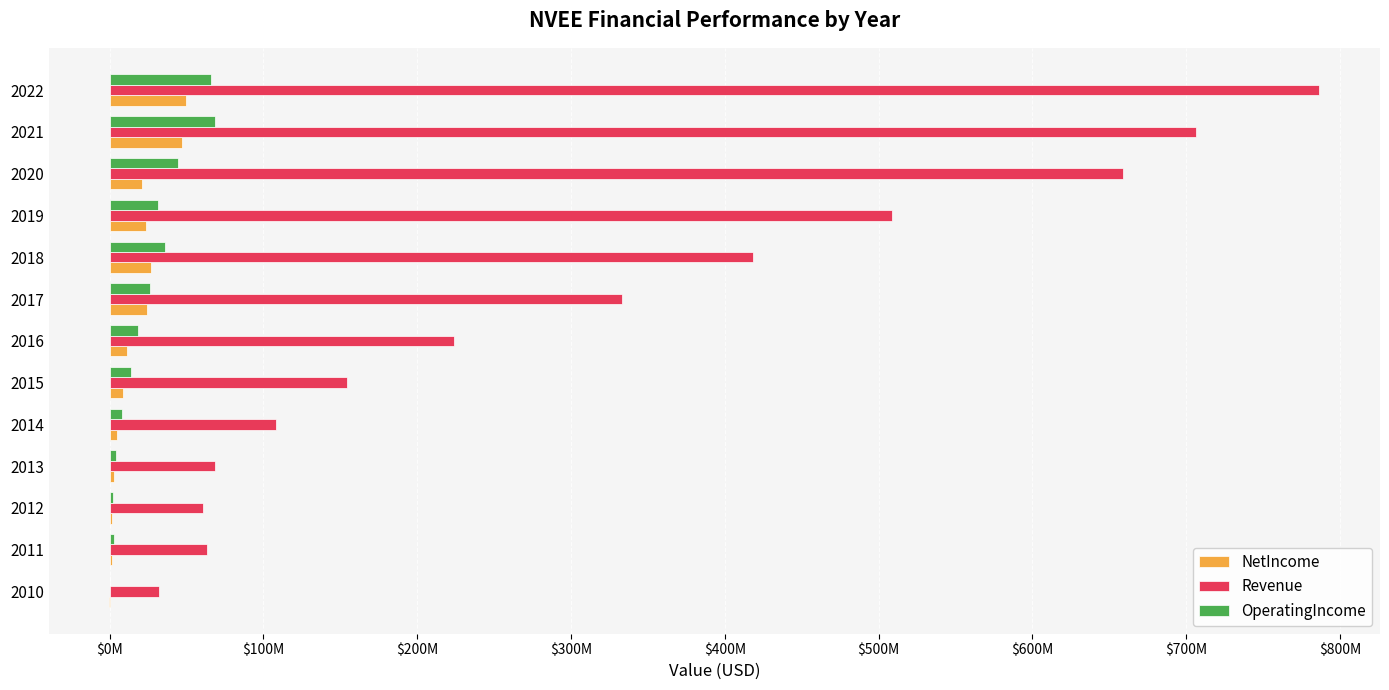

What are all the series names shown in the legend?

NetIncome, Revenue, OperatingIncome